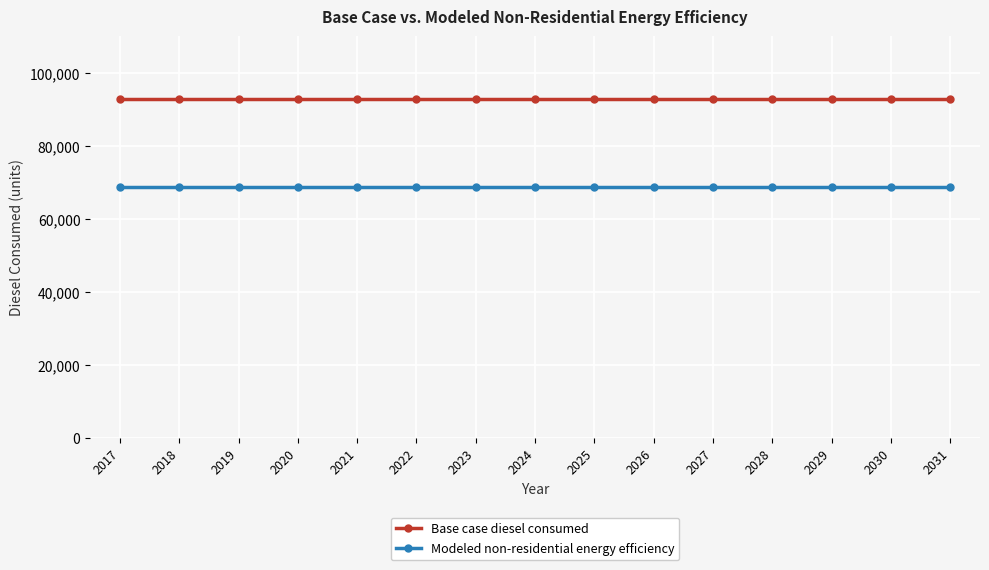

What is the greatest value displayed?

92908.8